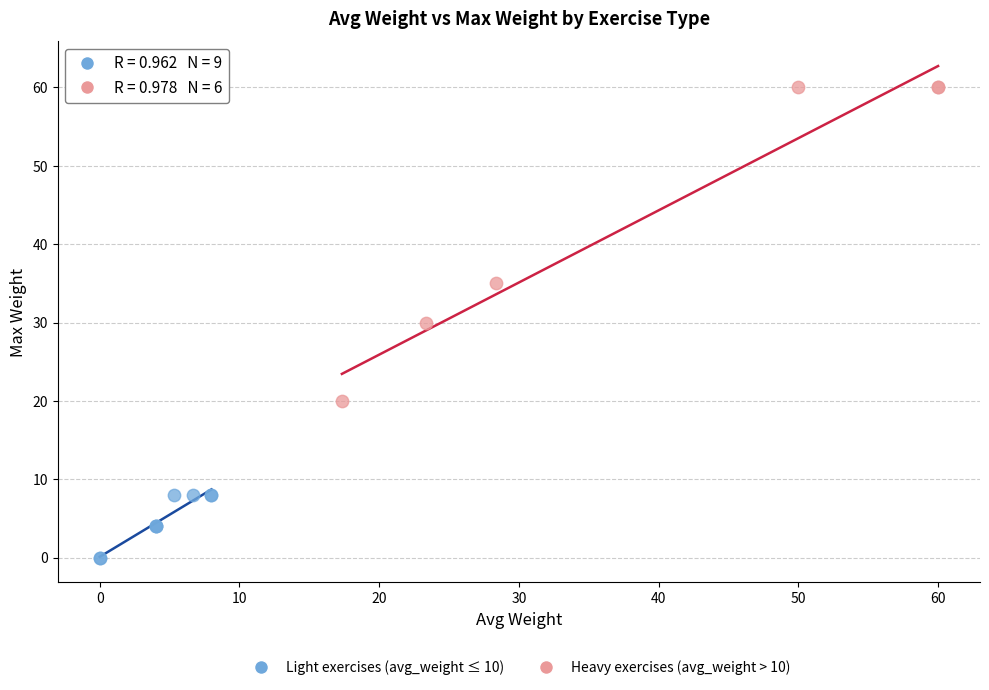

Which series has the largest Y range (max minus min)?

Heavy exercises (avg_weight > 10)